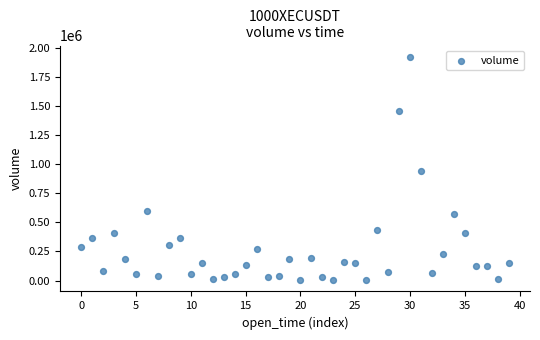

What Y value in the scatter plot is closest to 964602?

939649